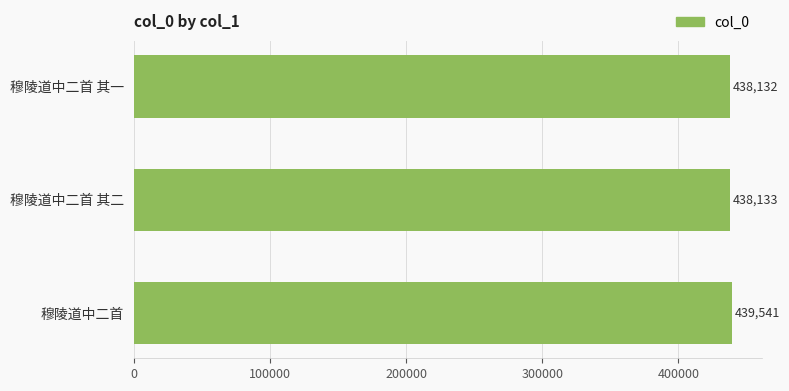

Between 穆陵道中二首 其一 and 穆陵道中二首 其二, which is larger?

穆陵道中二首 其二